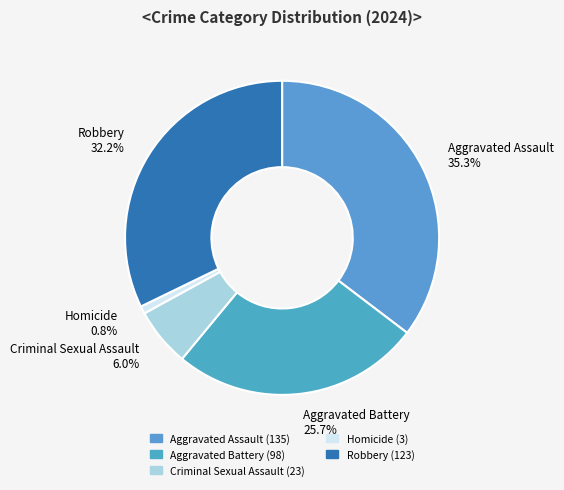

To the nearest percent, what is the combined percentage of Aggravated Battery and Criminal Sexual Assault?

32%